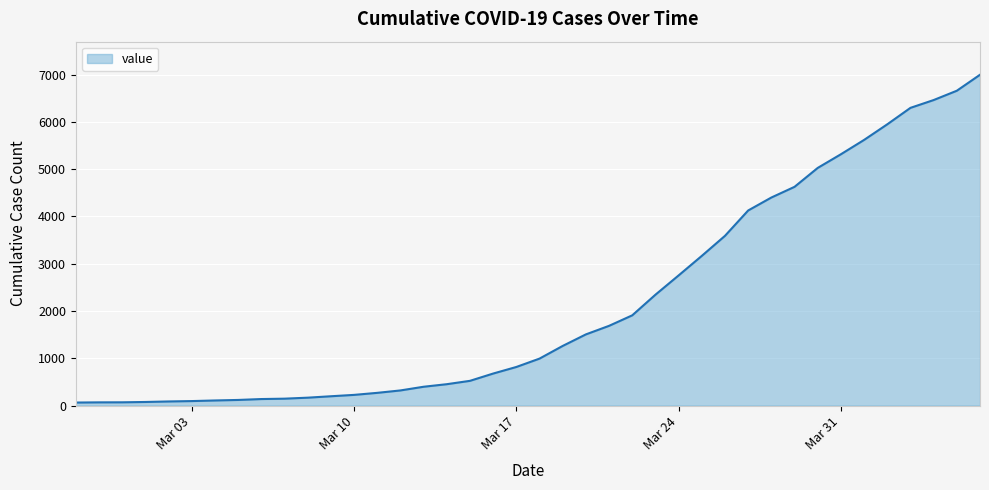

How many lines are shown in the chart?

1